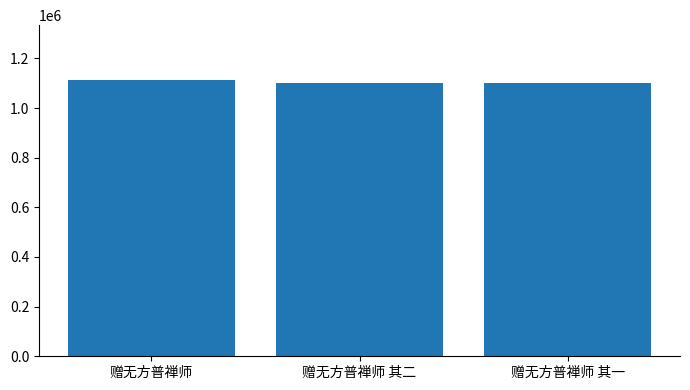

What is the difference between the maximum and second lowest values?

9540